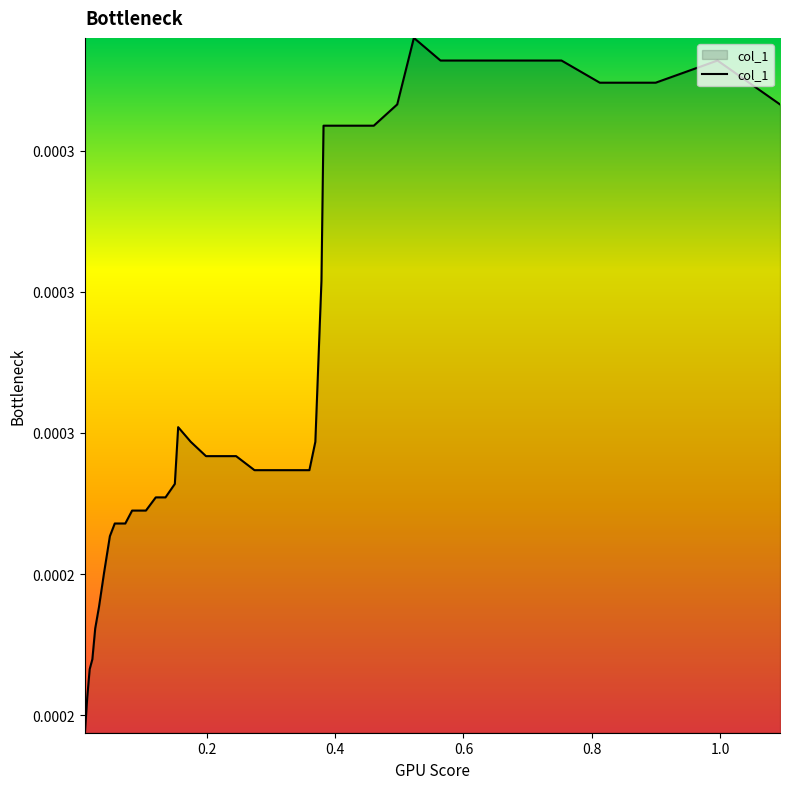

True or false: there are more than 0 points higher than both neighbors.

True